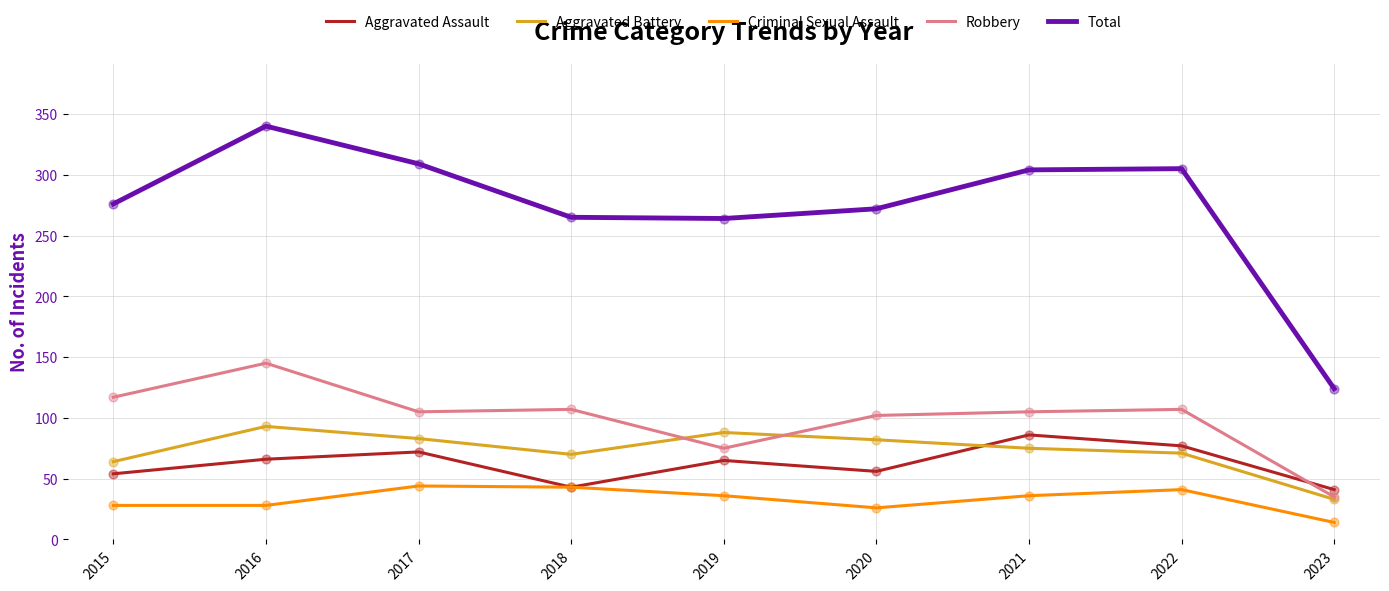

At which category is the sum across all series the highest?

2016